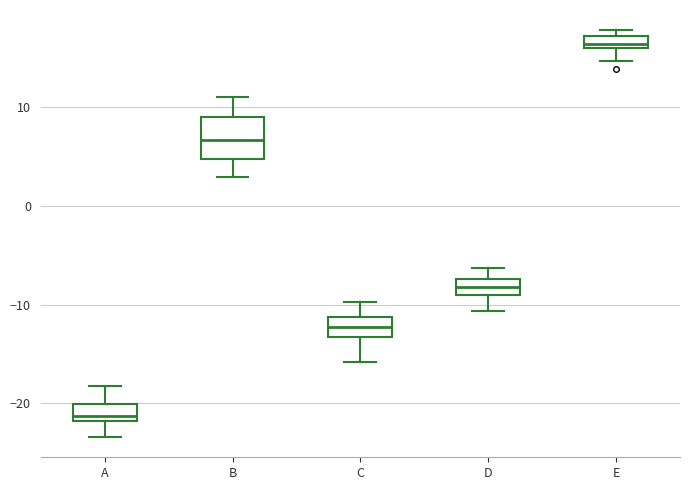

Which box has the highest median line?

E